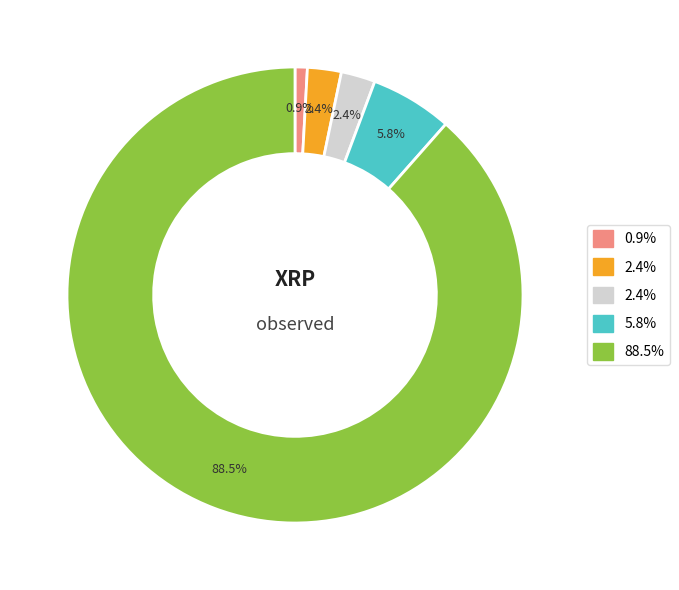

Does any single category account for the majority?

Yes